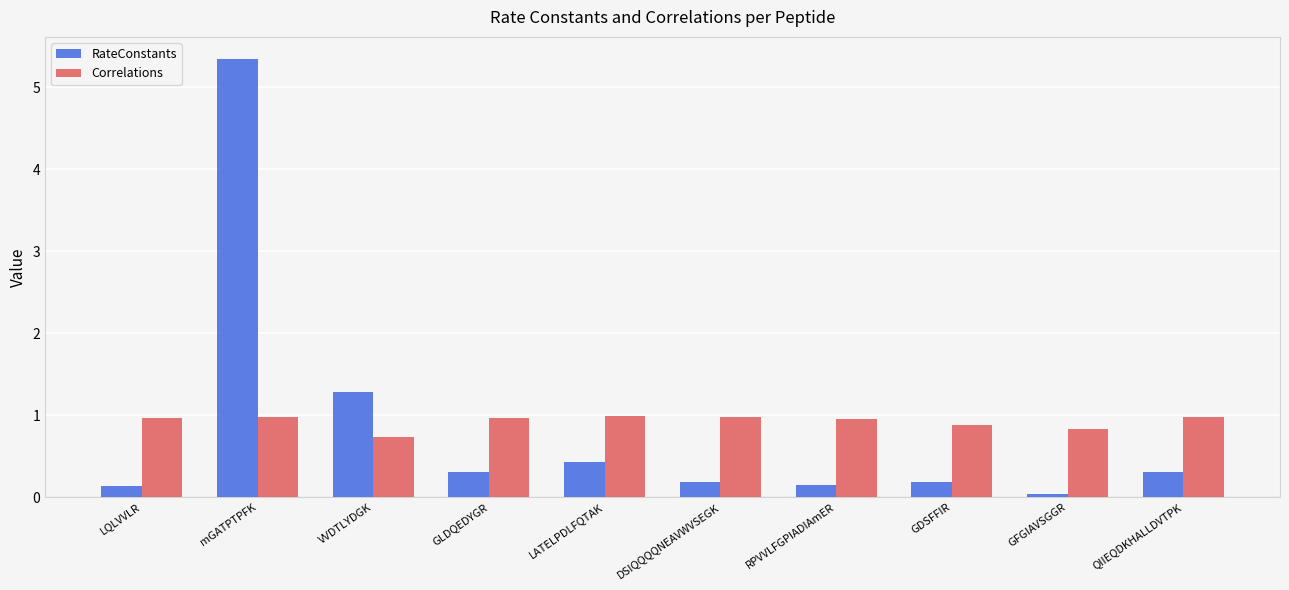

Which category has the highest value across all series?

mGATPTPFK